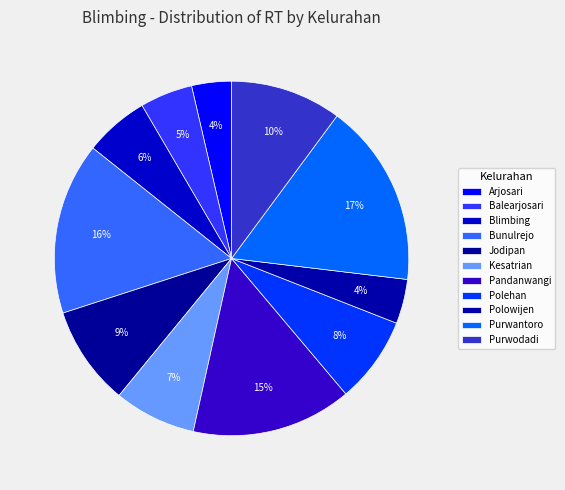

The Pandanwangi slice represents 8% of the pie. True or false?

False